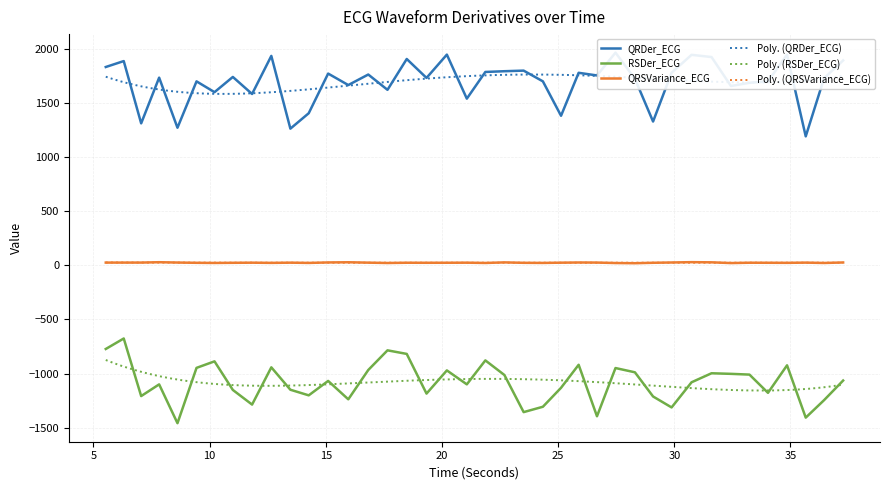

The value of RSDer_ECG at 12.65625 is -1226.2. True or false?

False